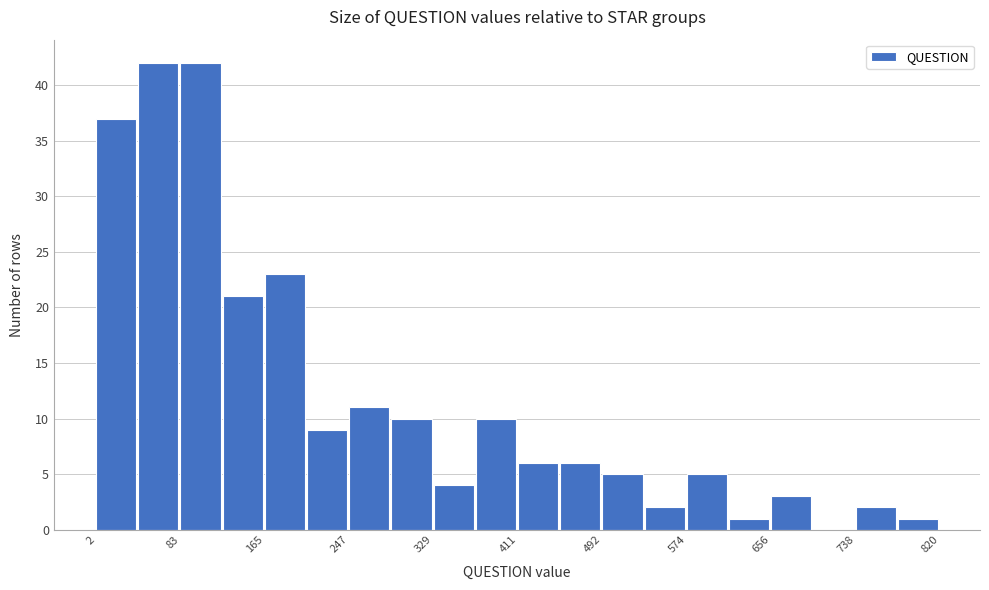

Reading left to right, list every bar in this chart as the range it spans on the x-axis followed by its height. Neither the bar edges nor the heights are printed on the chart, so give them approximately, as read against the axes.

0 to 40: 37
40 to 80: 42
80 to 120: 42
120 to 170: 21
170 to 210: 23
210 to 250: 9
250 to 290: 11
290 to 330: 10
330 to 370: 4
370 to 410: 10
410 to 450: 6
450 to 490: 6
490 to 530: 5
530 to 570: 2
570 to 620: 5
620 to 660: 1
660 to 700: 3
700 to 740: 0
740 to 780: 2
780 to 820: 1